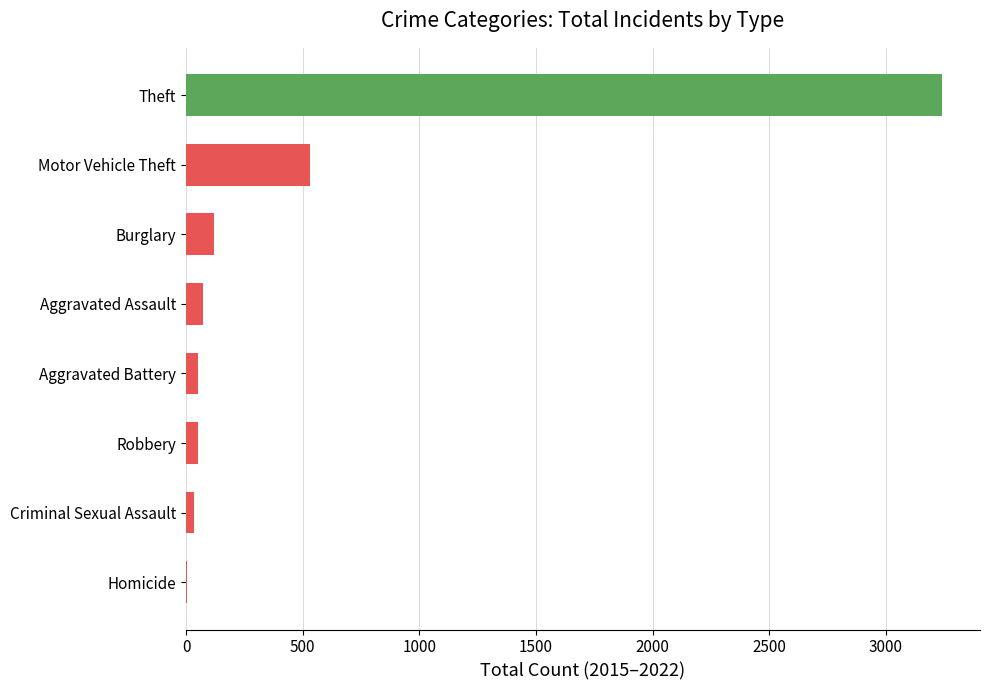

The value at Aggravated Assault is 72. True or false?

True